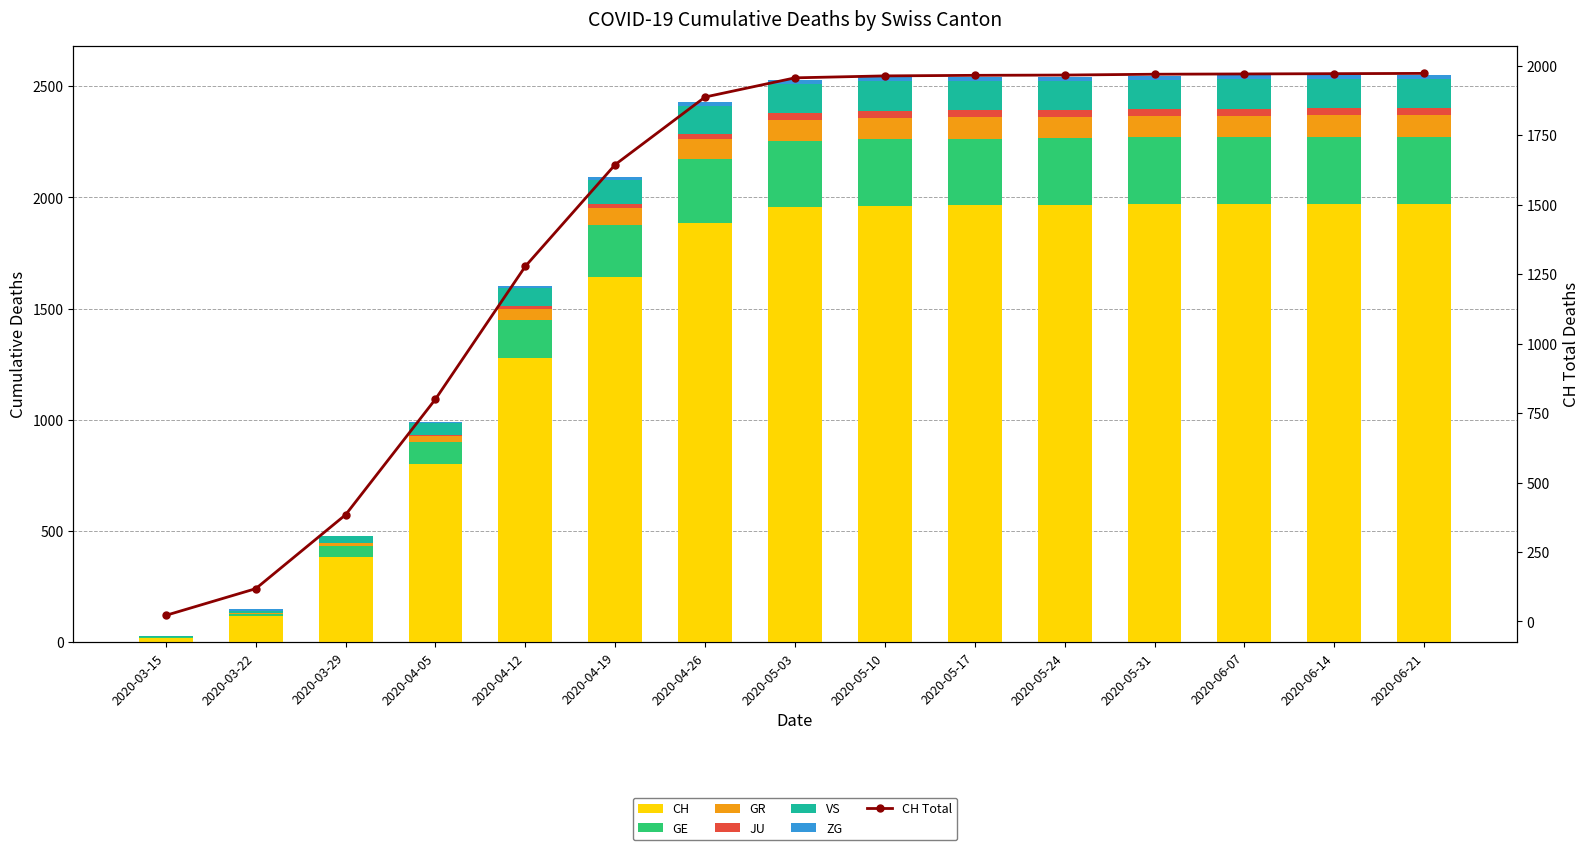

What is the difference between the second highest and second lowest values in the GR series?

92